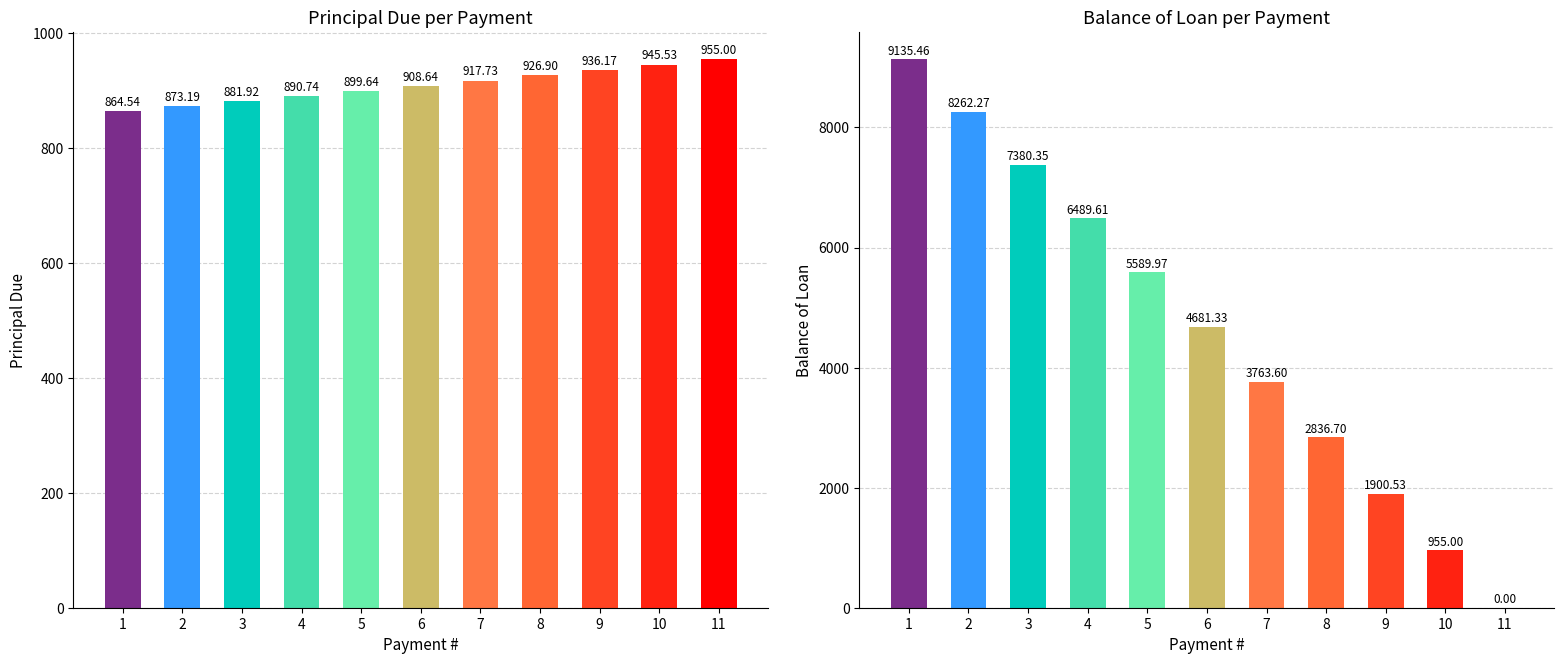

Which series has the largest total across all categories?

Balance of Loan